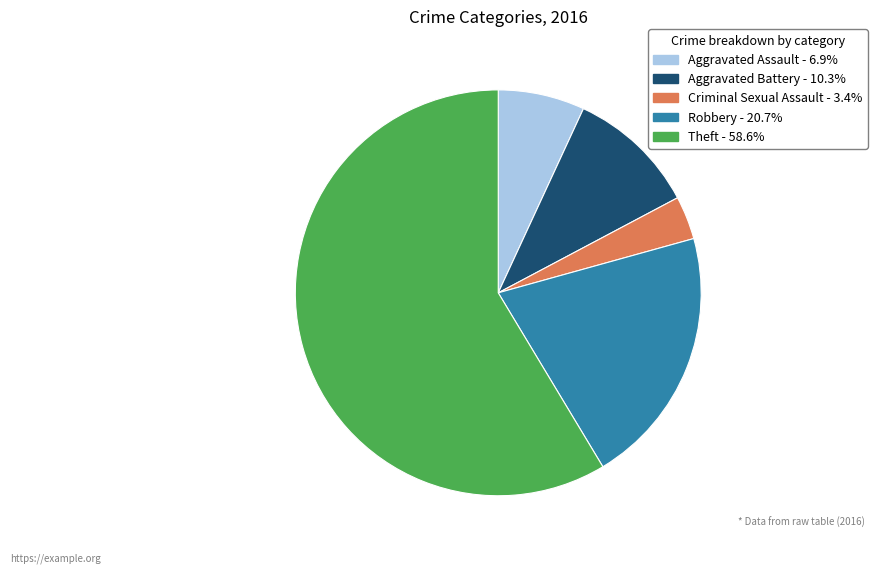

Is the sum of Aggravated Assault - 6.9% and Criminal Sexual Assault - 3.4% greater than half?

No